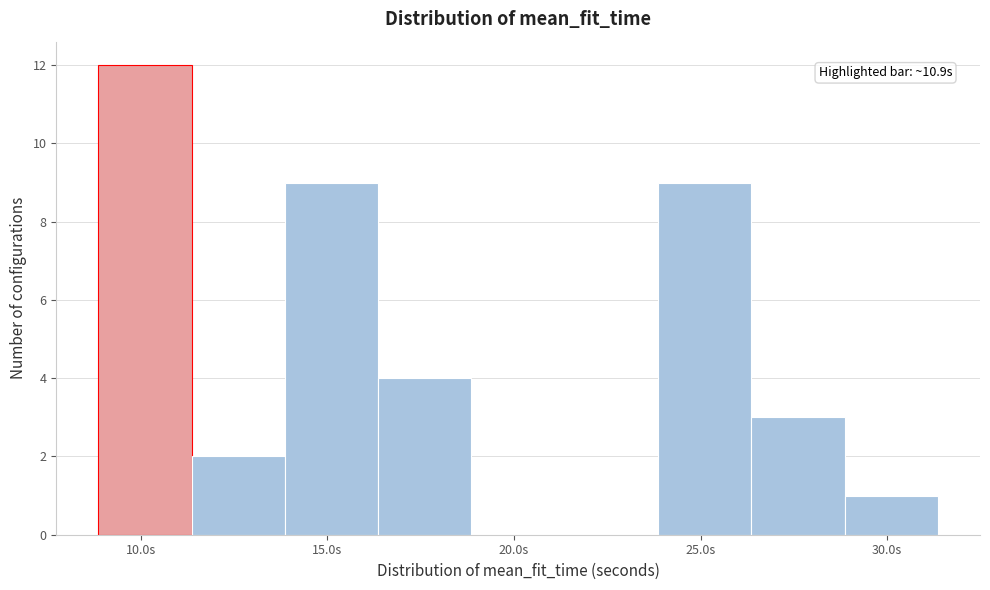

Which range on the x-axis has the tallest bar?

9.0 to 11.5